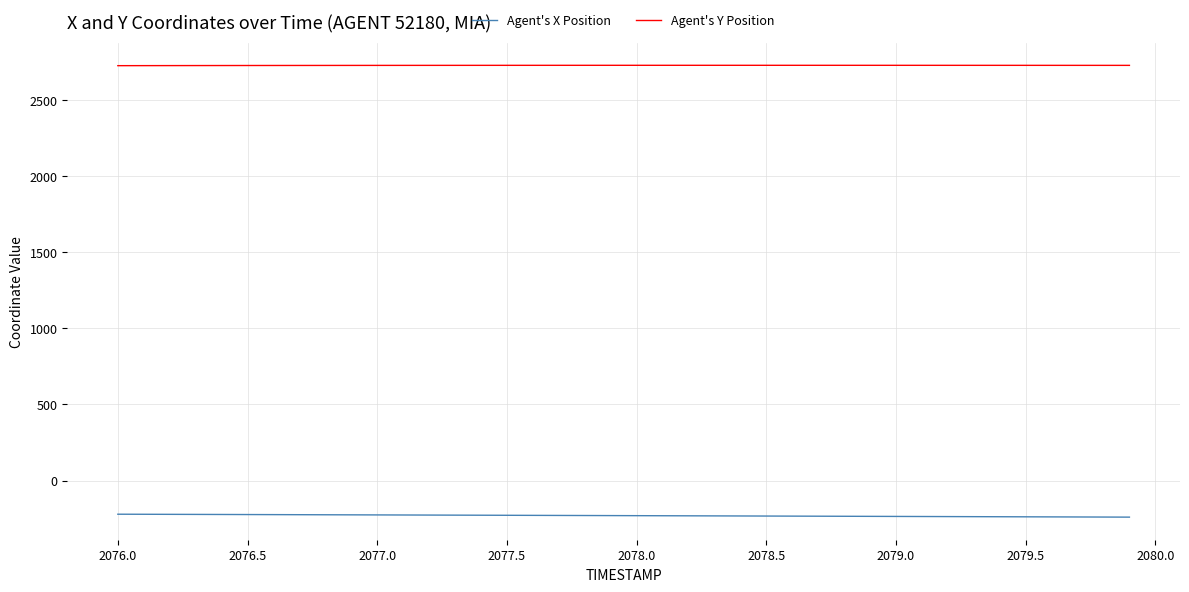

Which series has the largest total across all categories?

Agent's Y Position